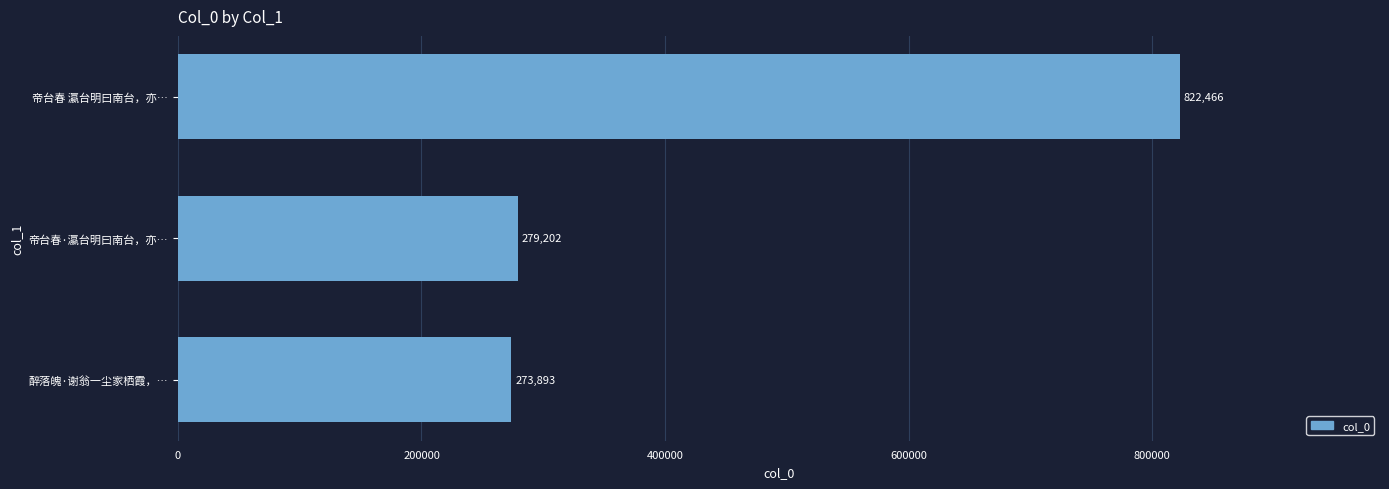

Which category has the highest value across all series?

帝台春 瀛台明曰南台，亦…